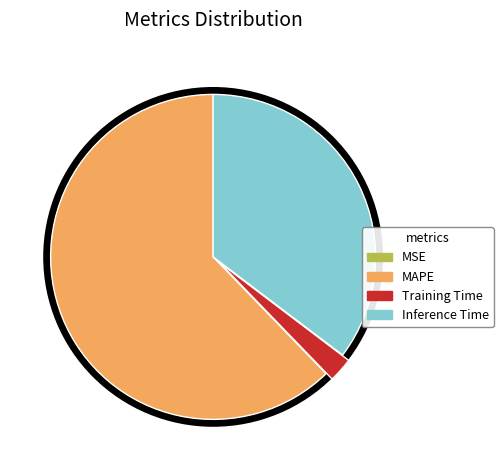

To the nearest percent, what is the combined percentage of Inference Time and MSE?

35%